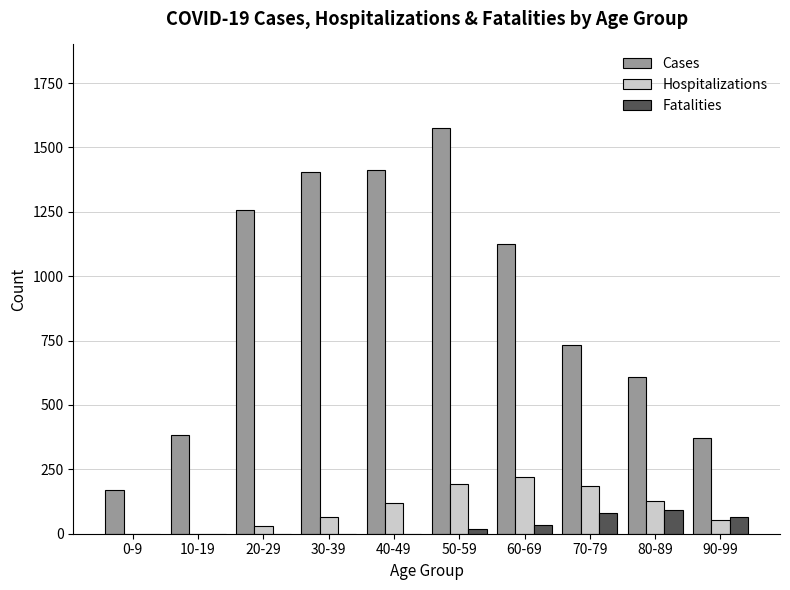

How many series are shown in this chart?

3